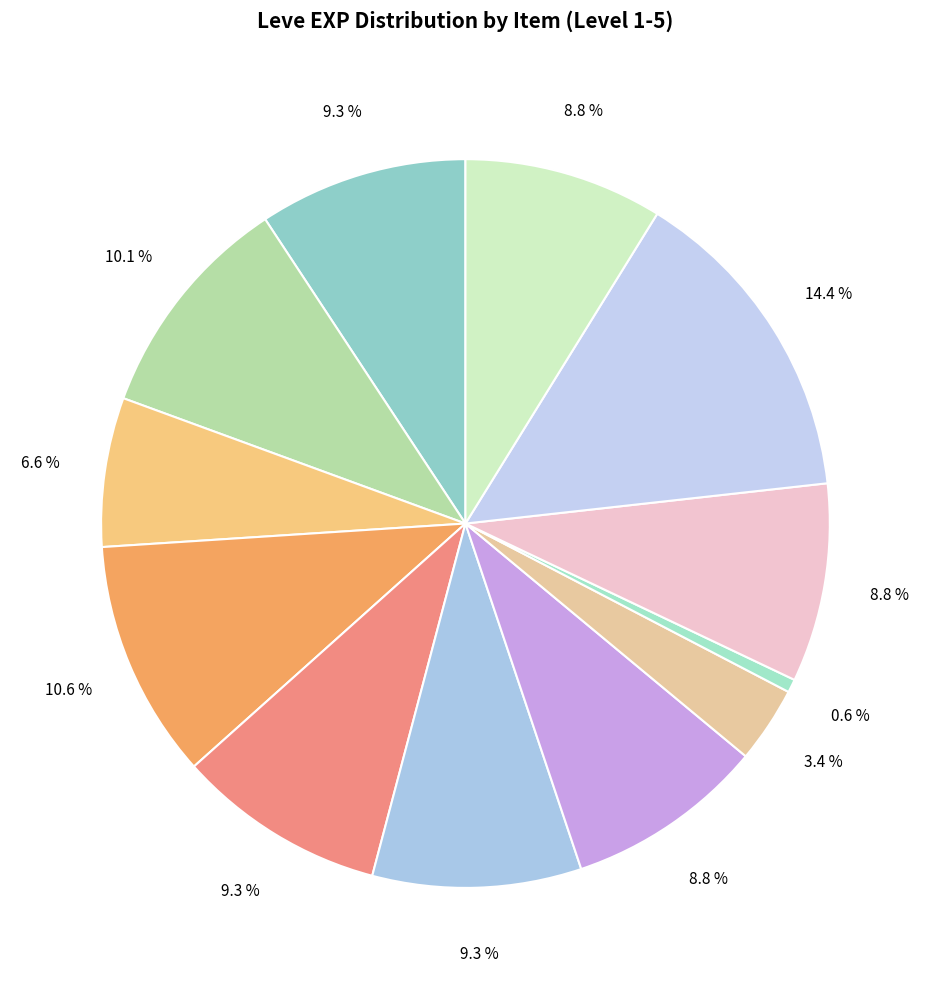

What is the largest slice in the pie chart?

Bone Armillae